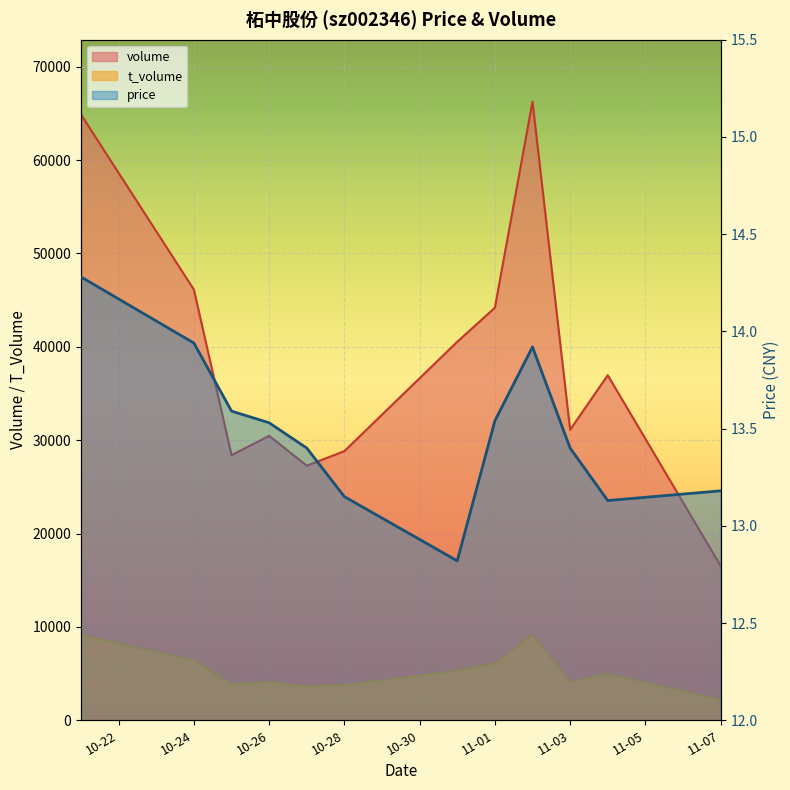

What is the minimum value shown in the chart?

12.8